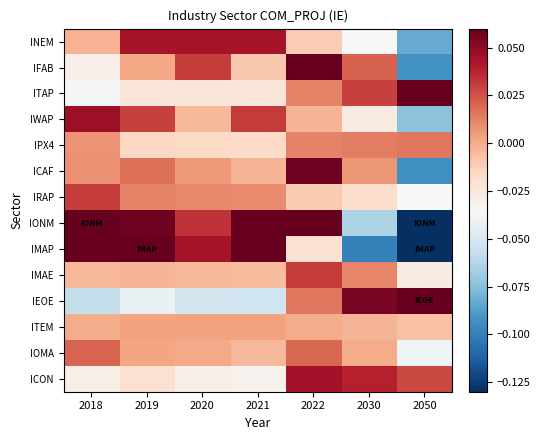

Which series has the largest range (max minus min)?

IONM